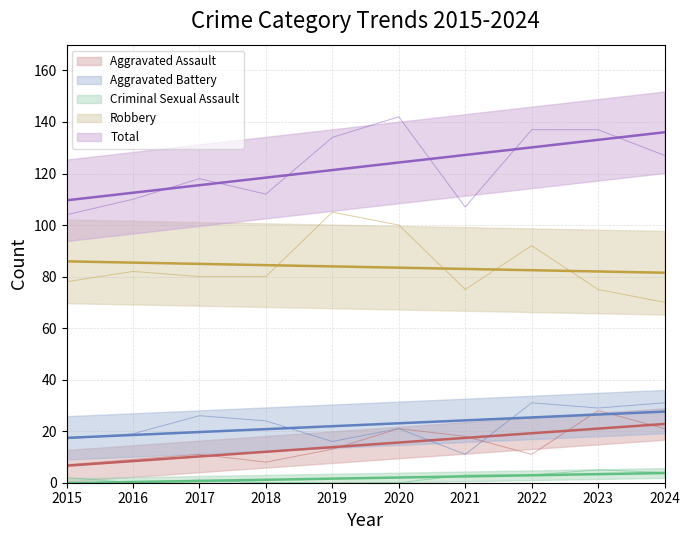

Read the Aggravated Battery value at 2023.

29